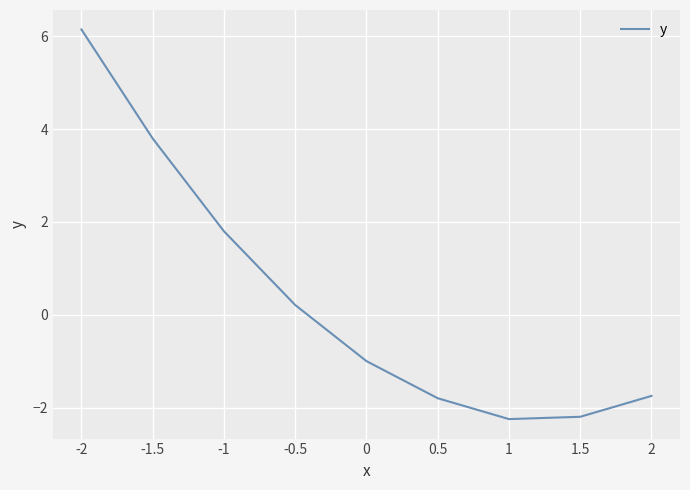

What is the ratio of the value at -1.5 to the value at -1?

2.1